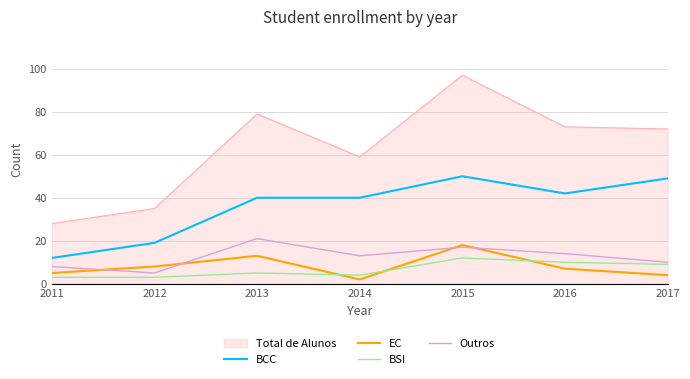

True or false: BSI and EC cross at least once.

True